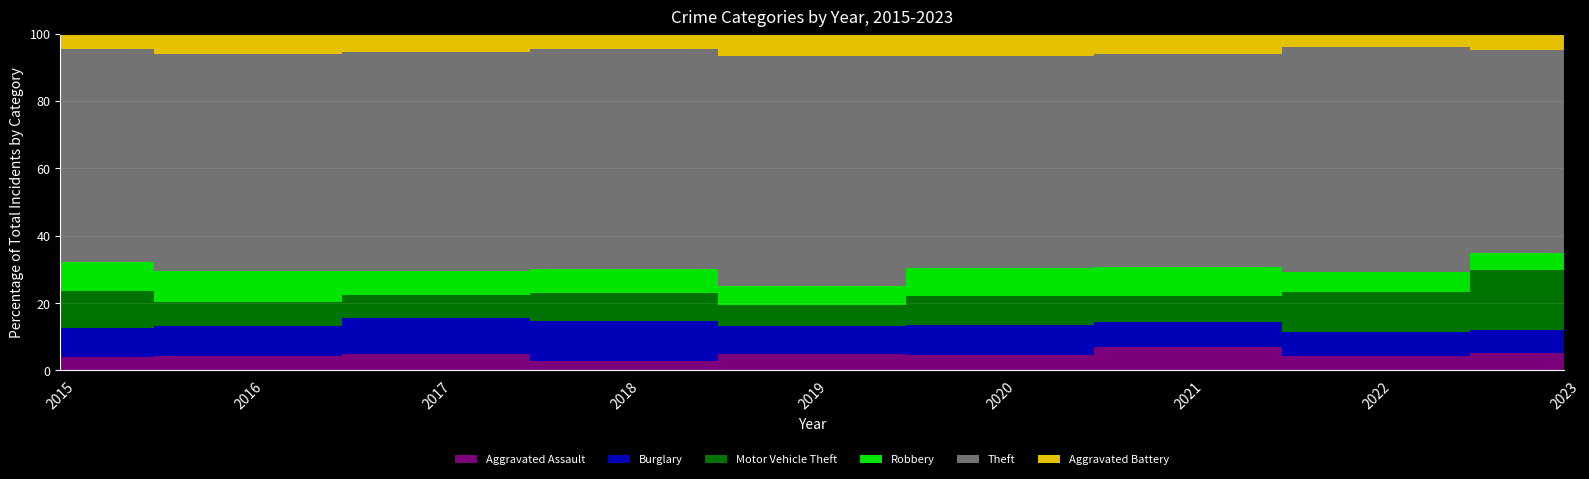

Which series has the largest total across all categories?

Theft